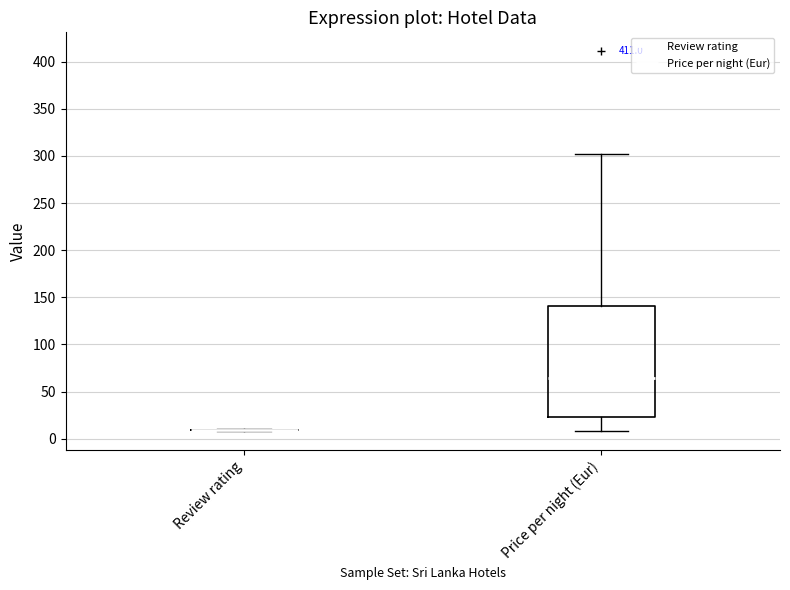

Comparing the boxes themselves (not the whiskers), which one is the tallest?

Price per night (Eur)